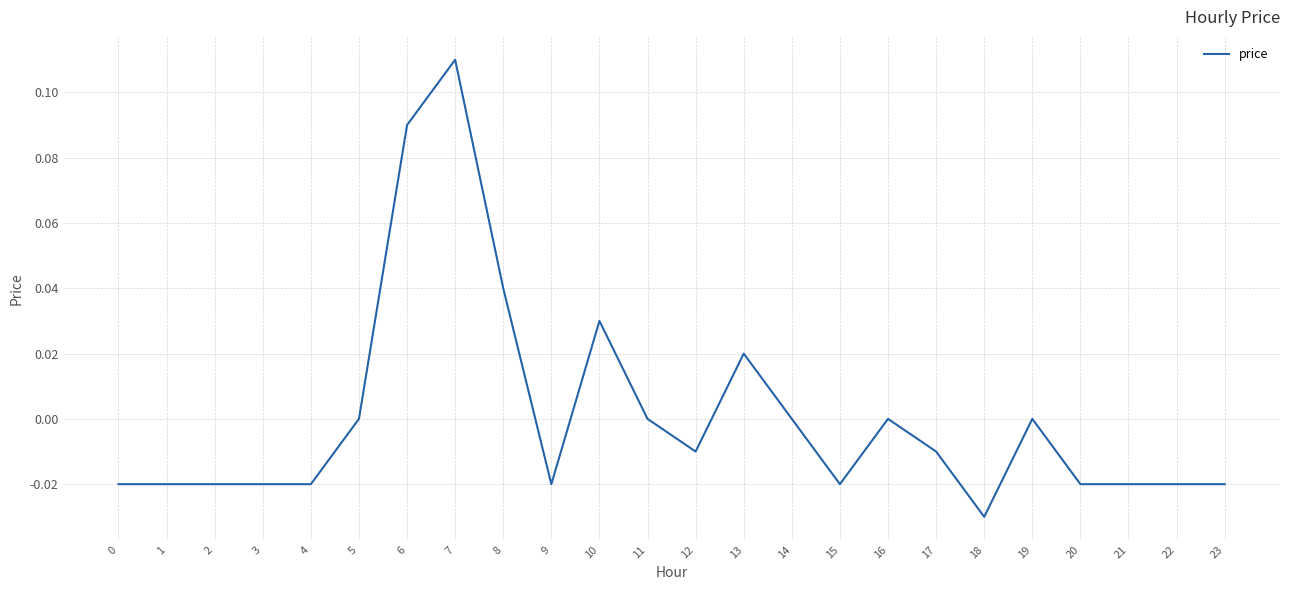

True or false: the data shows 0.0 at 16.

True